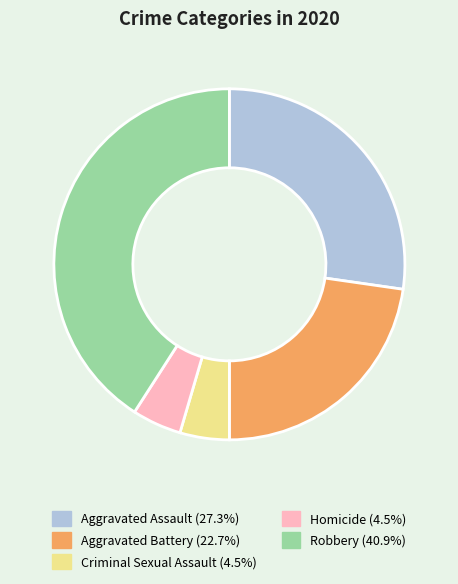

True or false: Homicide accounts for 5% of the total.

True